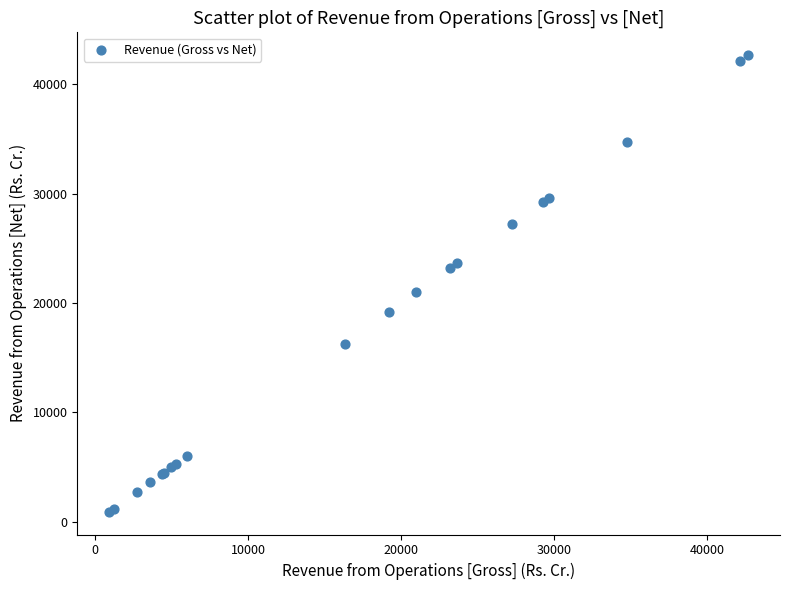

What Y value in the scatter plot is closest to 21789?

20969.8